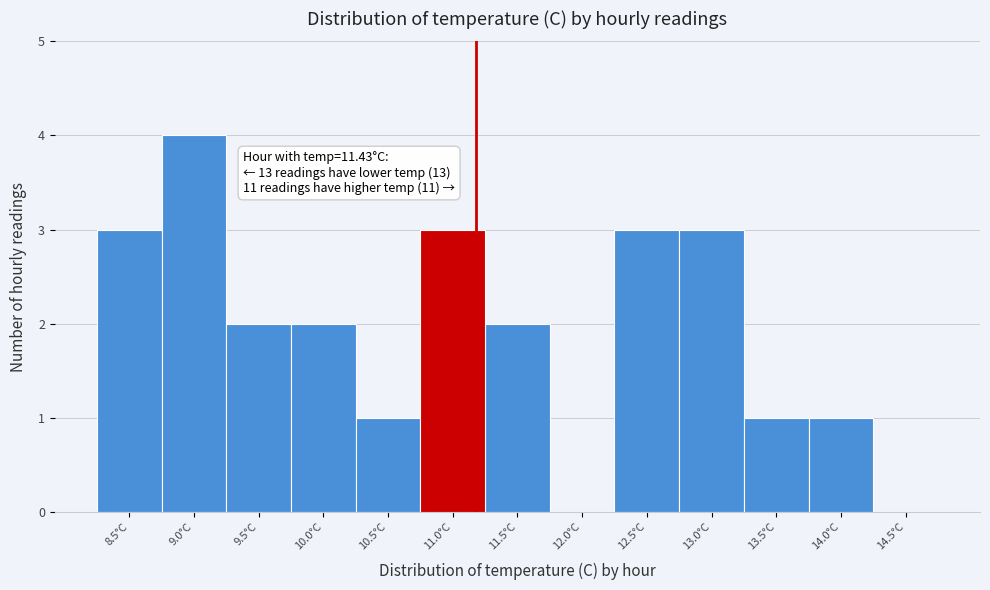

Reading left to right, what are all the values shown in this chart?

8.5°C=3	9.0°C=4	9.5°C=2	10.0°C=2	10.5°C=1	11.0°C=3	11.5°C=2	12.0°C=0	12.5°C=3	13.0°C=3	13.5°C=1	14.0°C=1	14.5°C=0